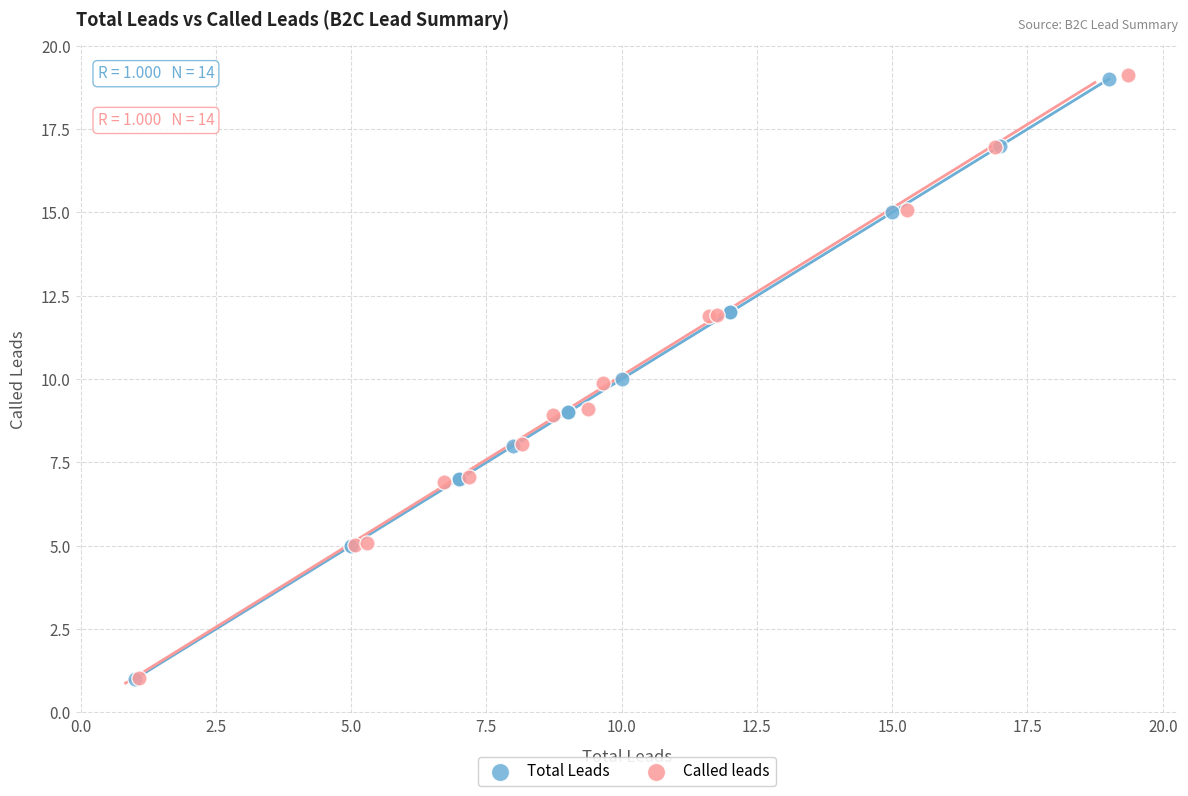

Which series has the largest Y range (max minus min)?

Called leads